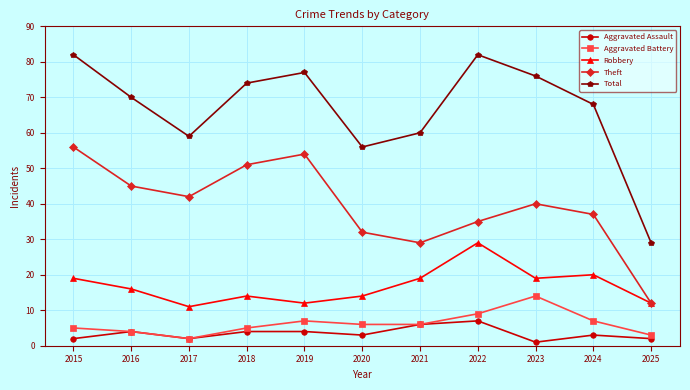

At how many categories does at least one series exceed 36?

10